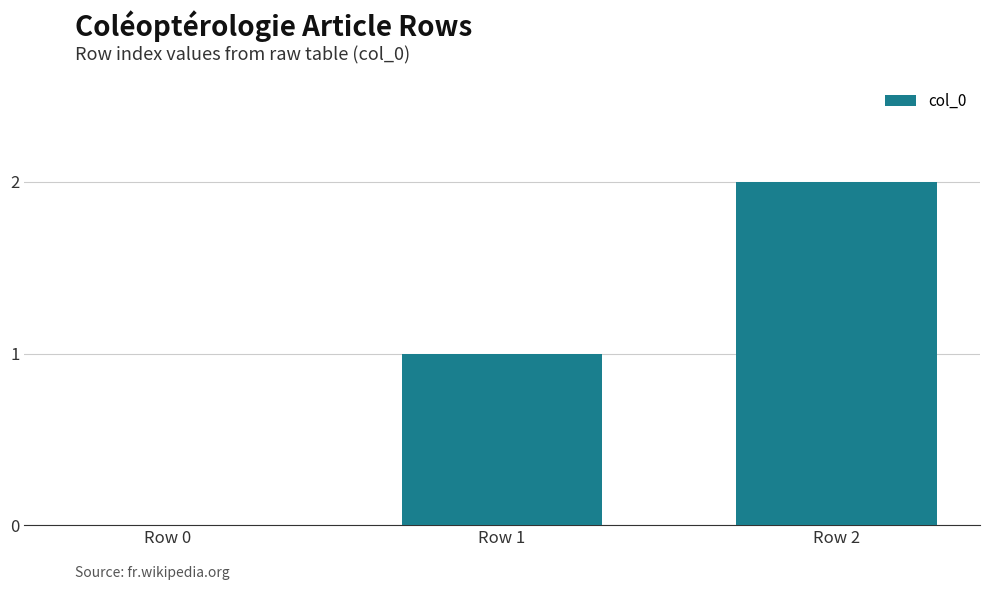

Which category has the highest value across all series?

Row 2